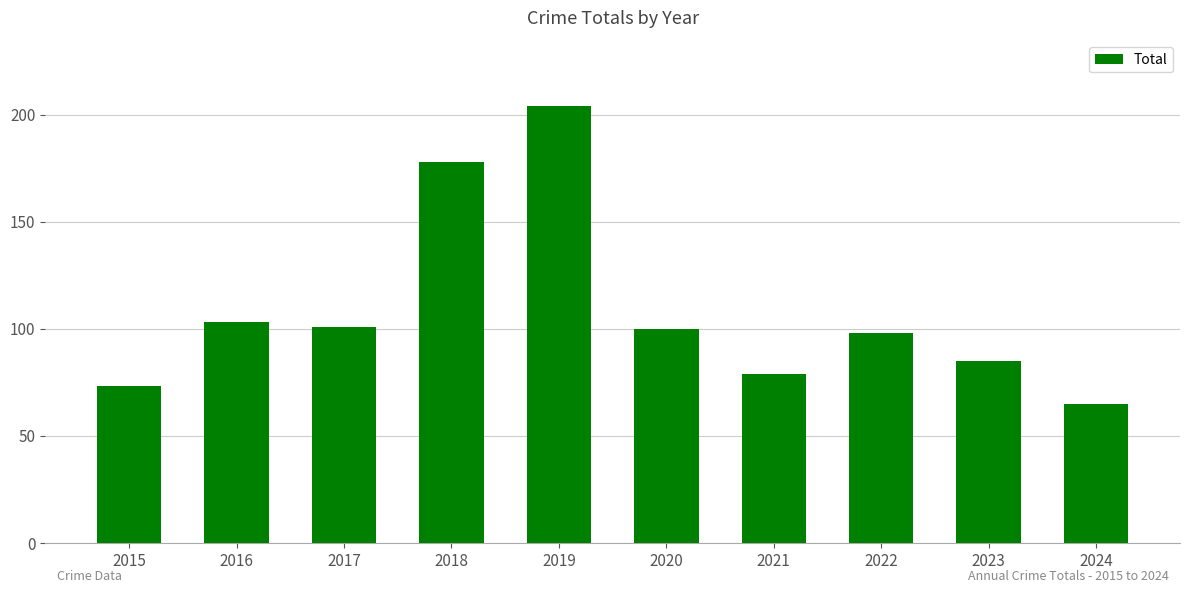

Reading left to right, what are all the values shown in this chart?

2015=73	2016=103	2017=101	2018=178	2019=204	2020=100	2021=79	2022=98	2023=85	2024=65